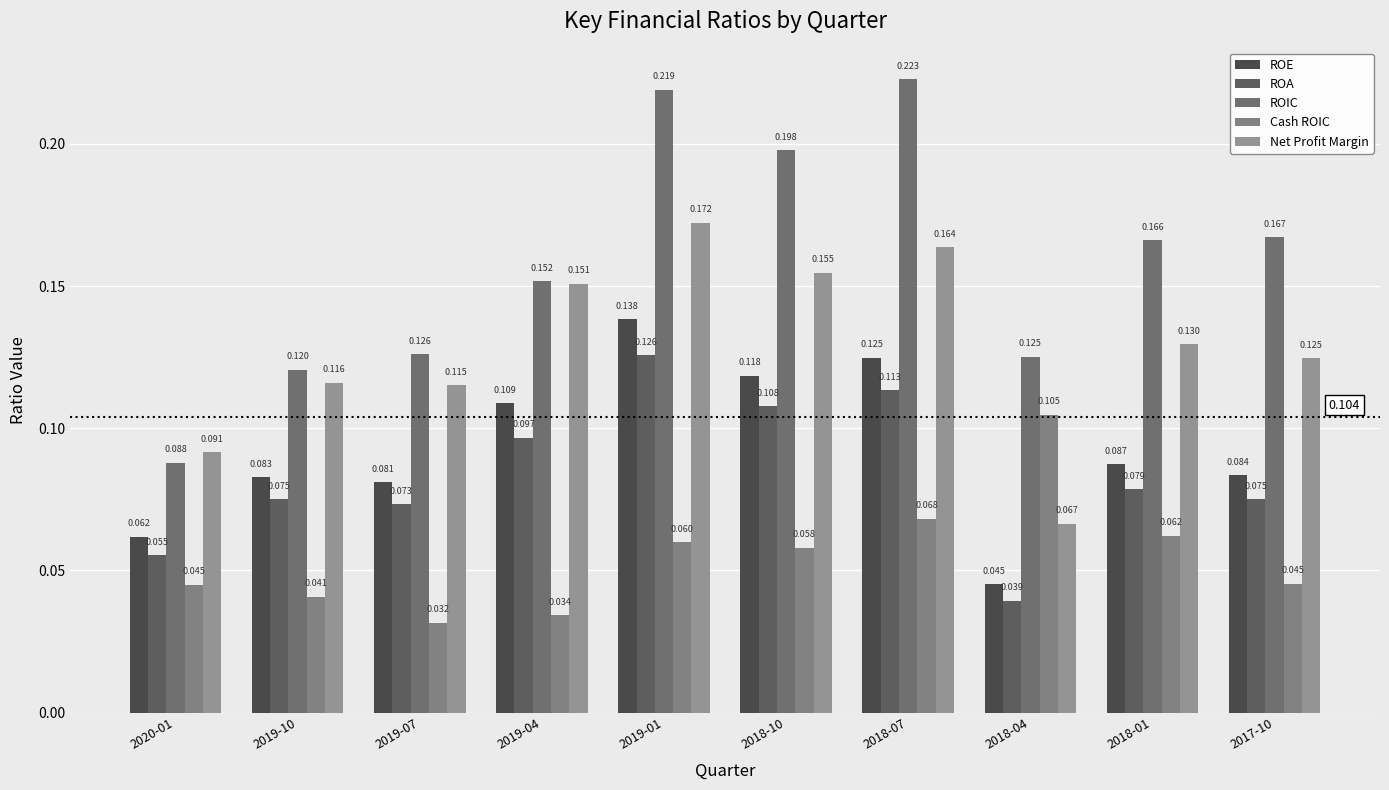

What is the total value across all series at 2019-07?

0.4